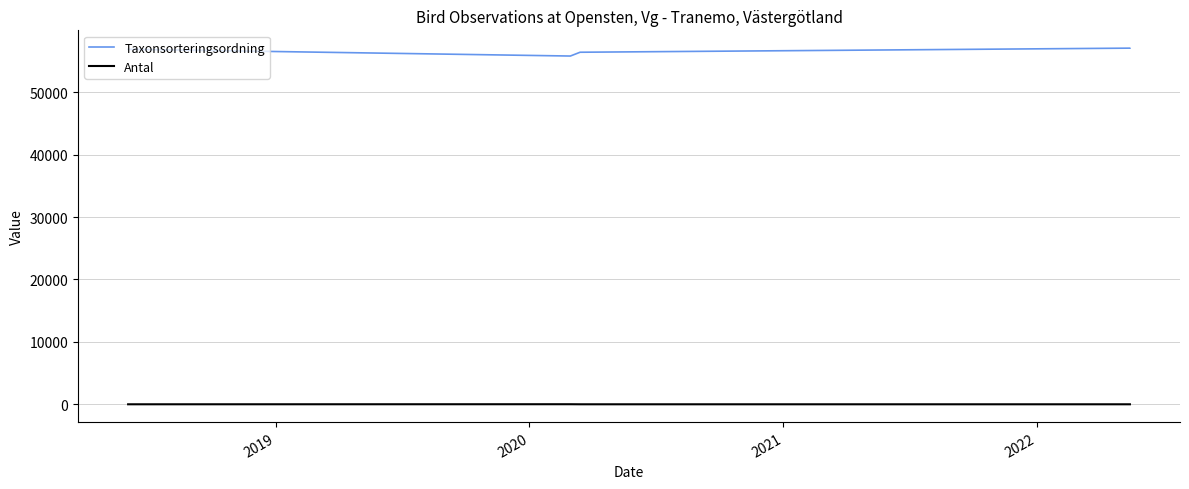

What is the lowest value of the Taxonsorteringsordning series?

55803